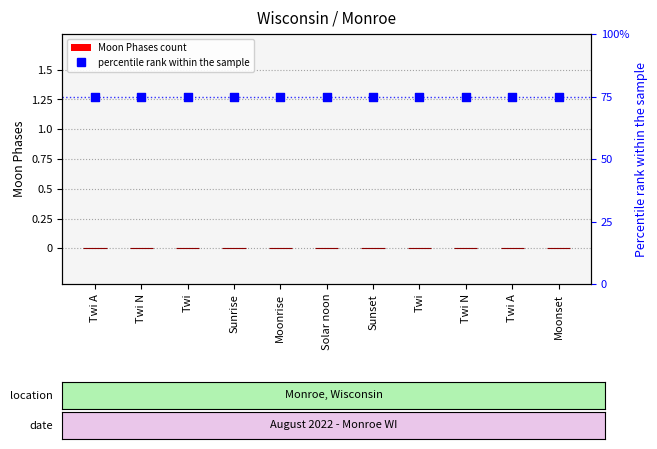

Which series has the largest total across all categories?

percentile rank within the sample